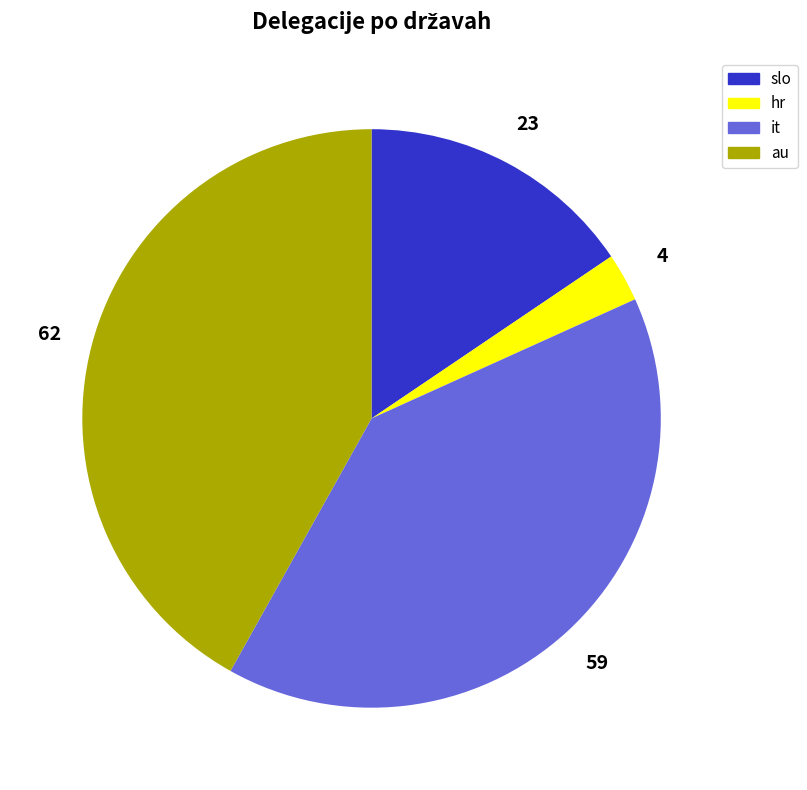

Is there any slice that represents more than half of the pie?

No